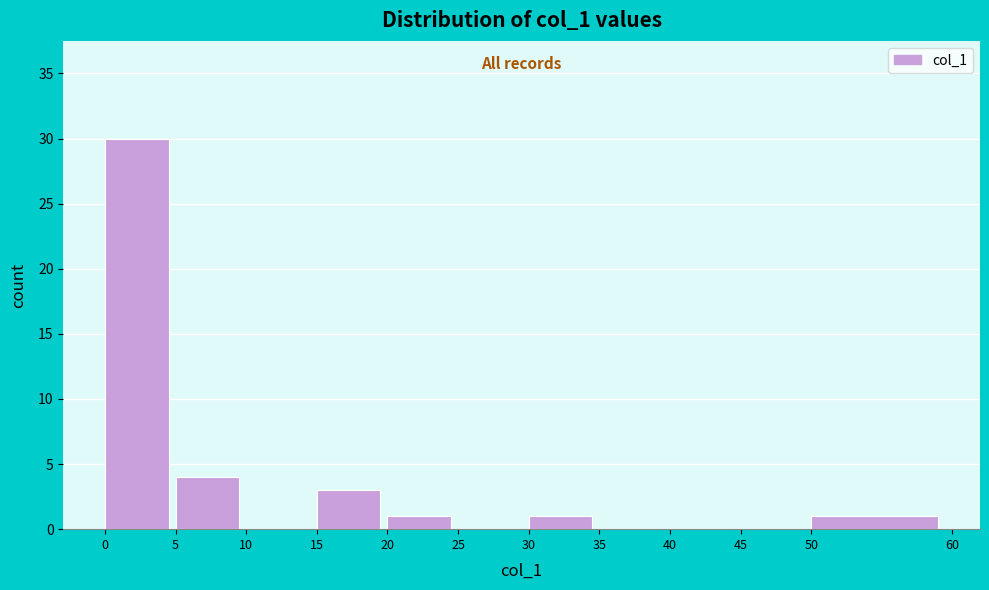

Reading left to right, list every bar in this chart as the range it spans on the x-axis followed by its height. The values are not printed on the chart, so give them approximately, as read against the axis.

0 to 5: 30
5 to 10: 4
10 to 15: 0
15 to 20: 3
20 to 25: 1
25 to 30: 0
30 to 35: 1
35 to 40: 0
40 to 45: 0
45 to 50: 0
50 to 60: 1